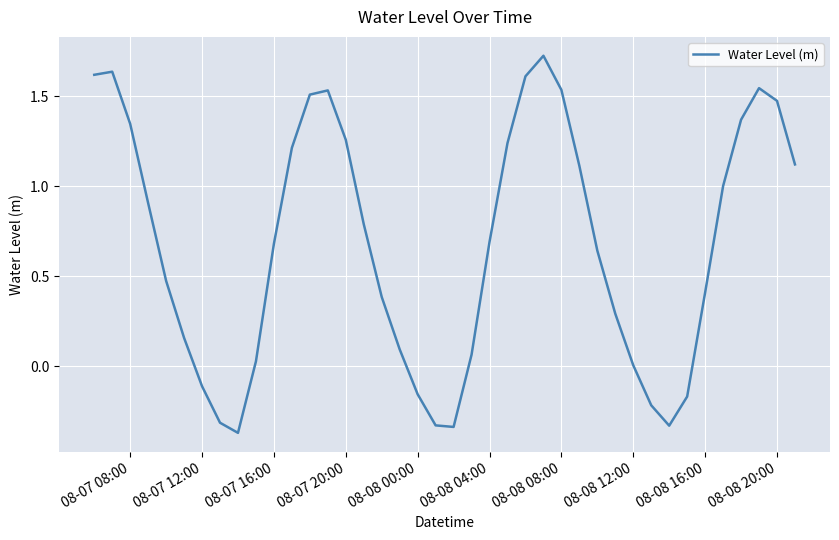

What is the difference between the maximum and minimum values?

2.1